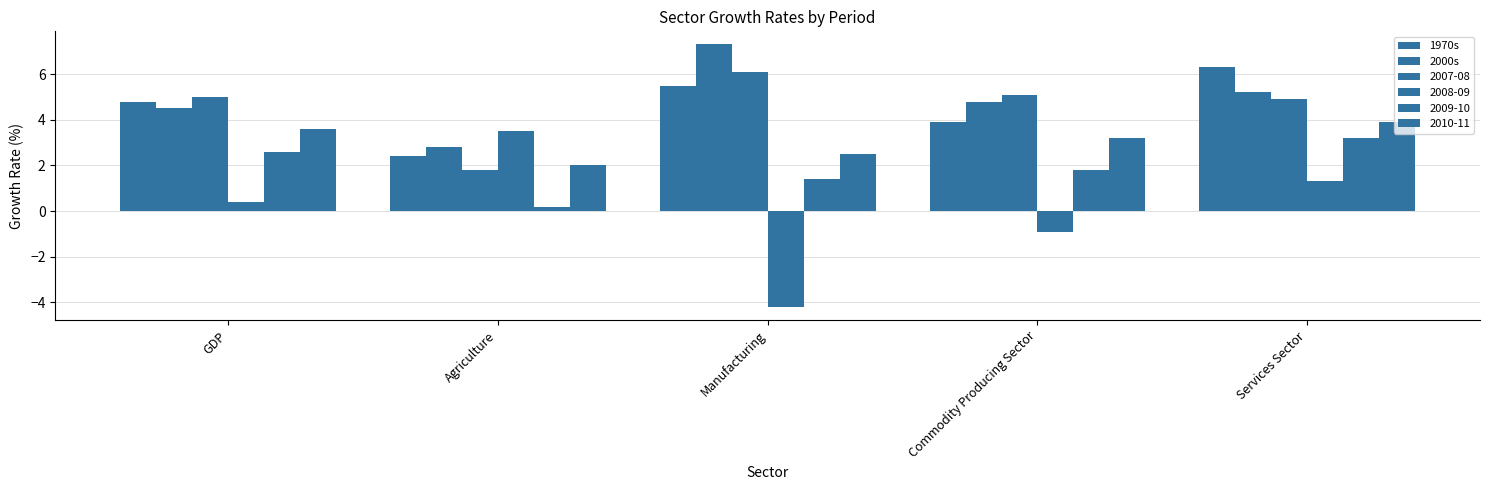

What is the sum of all 1970s values?

22.9